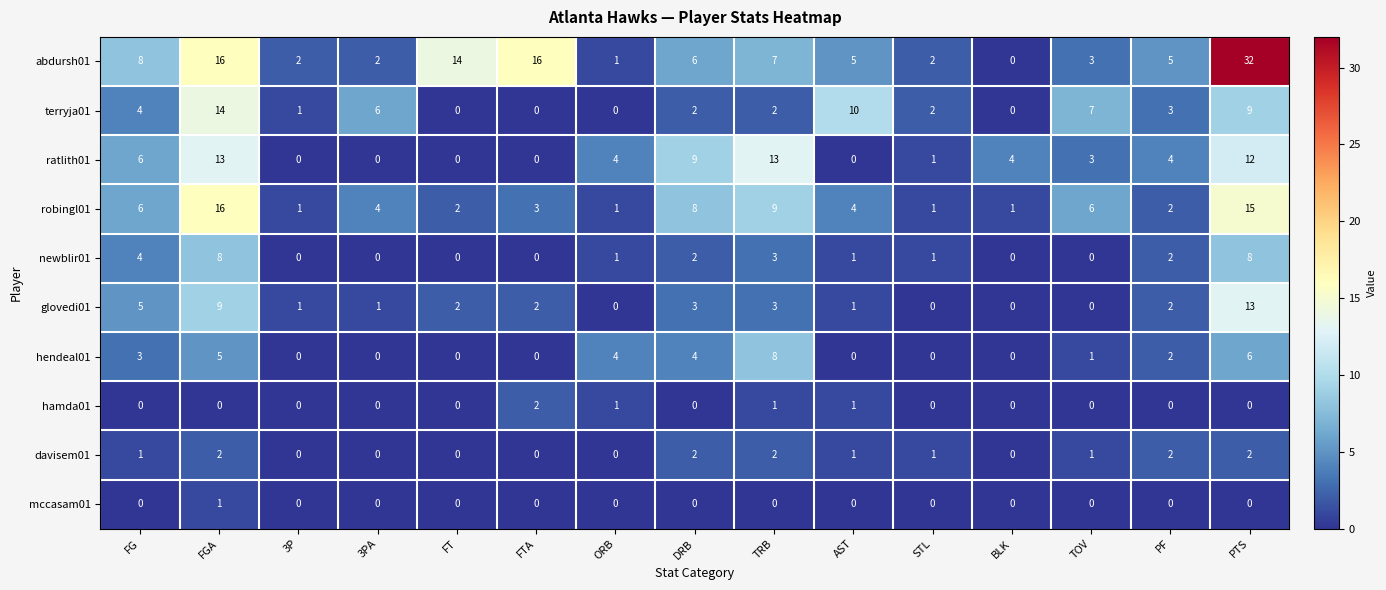

The terryja01 series shows 0 at BLK. True or false?

True